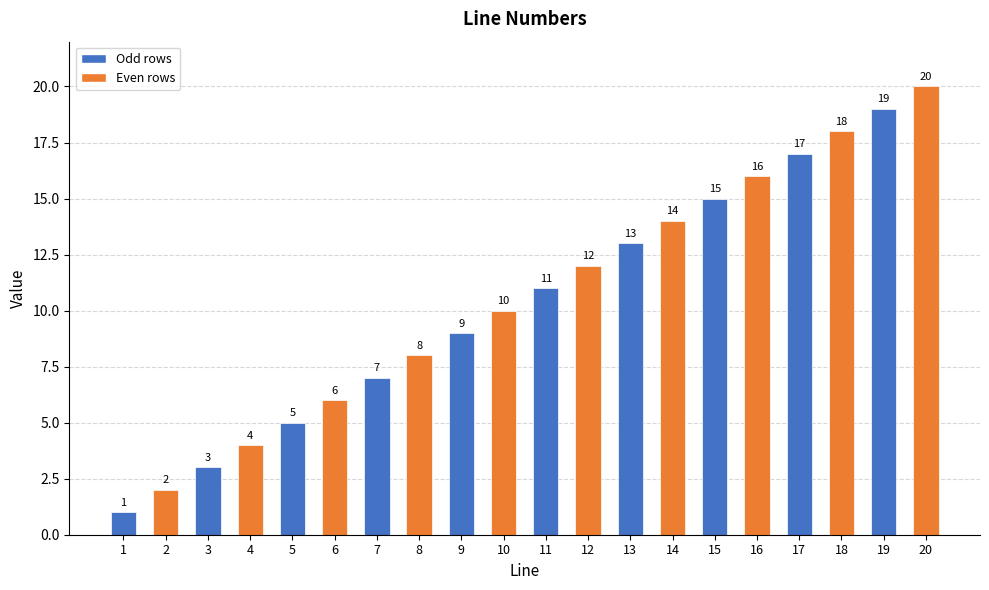

What is the difference between the maximum and minimum values?

19